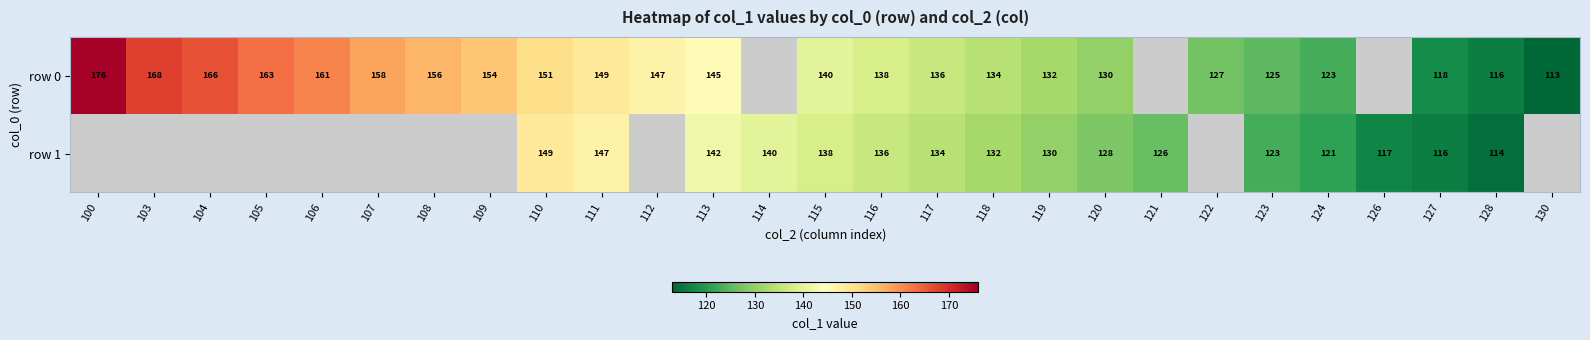

Is the value of row 1 at 118 greater than the value of row 0 at 106?

No